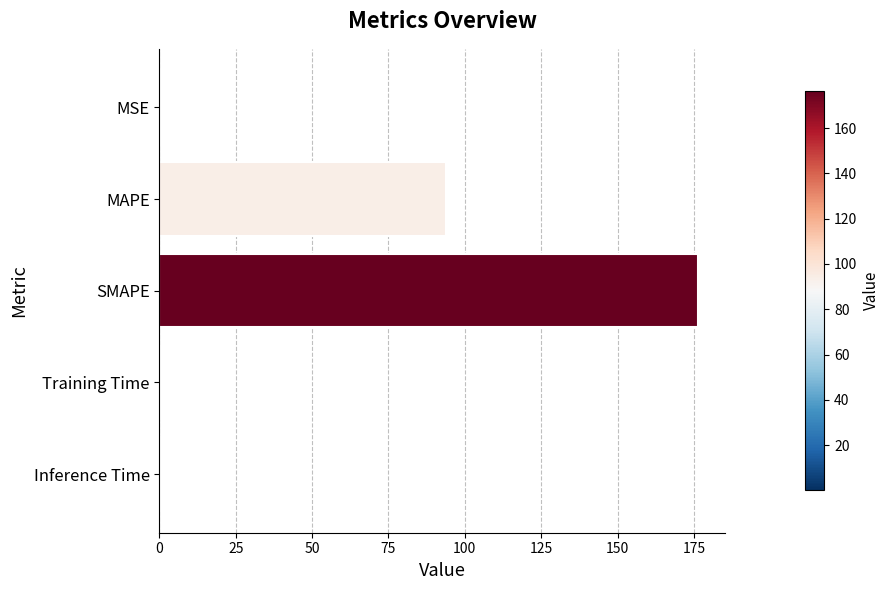

Where is the data nearest to the value 88?

MAPE